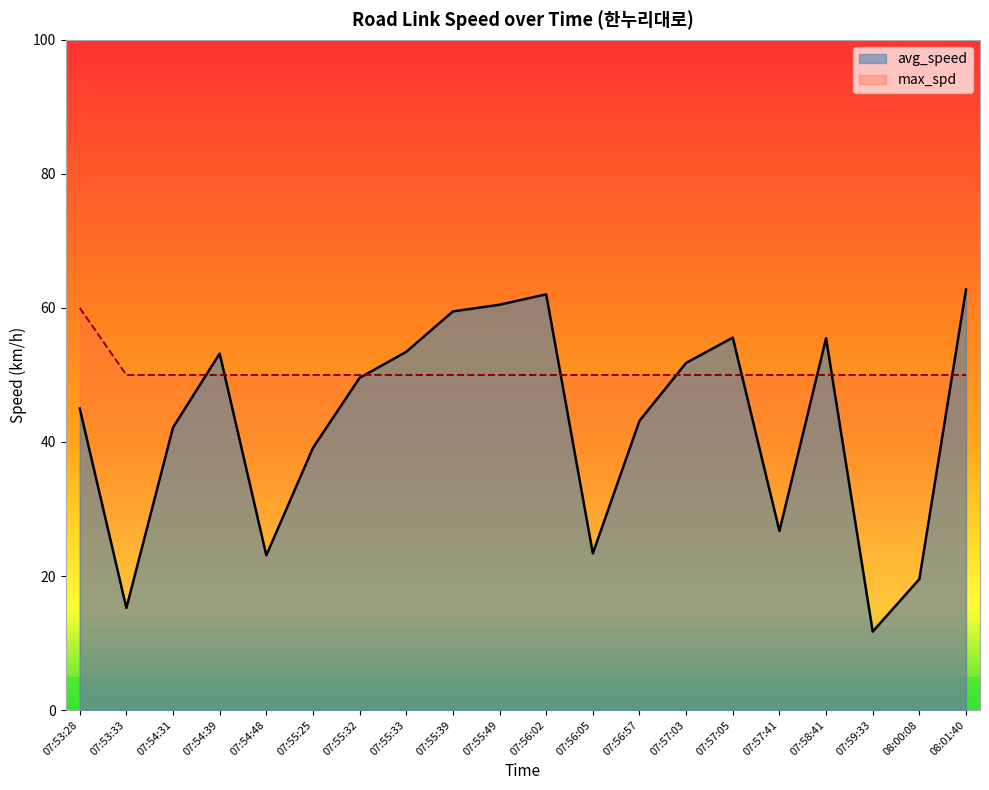

At which category is the sum across all series the highest?

08:01:40